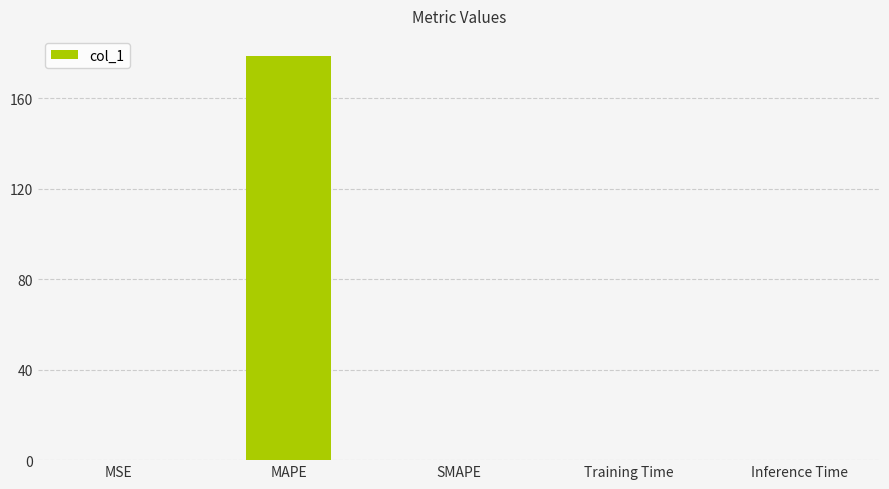

What is the sum of all values?

178.7